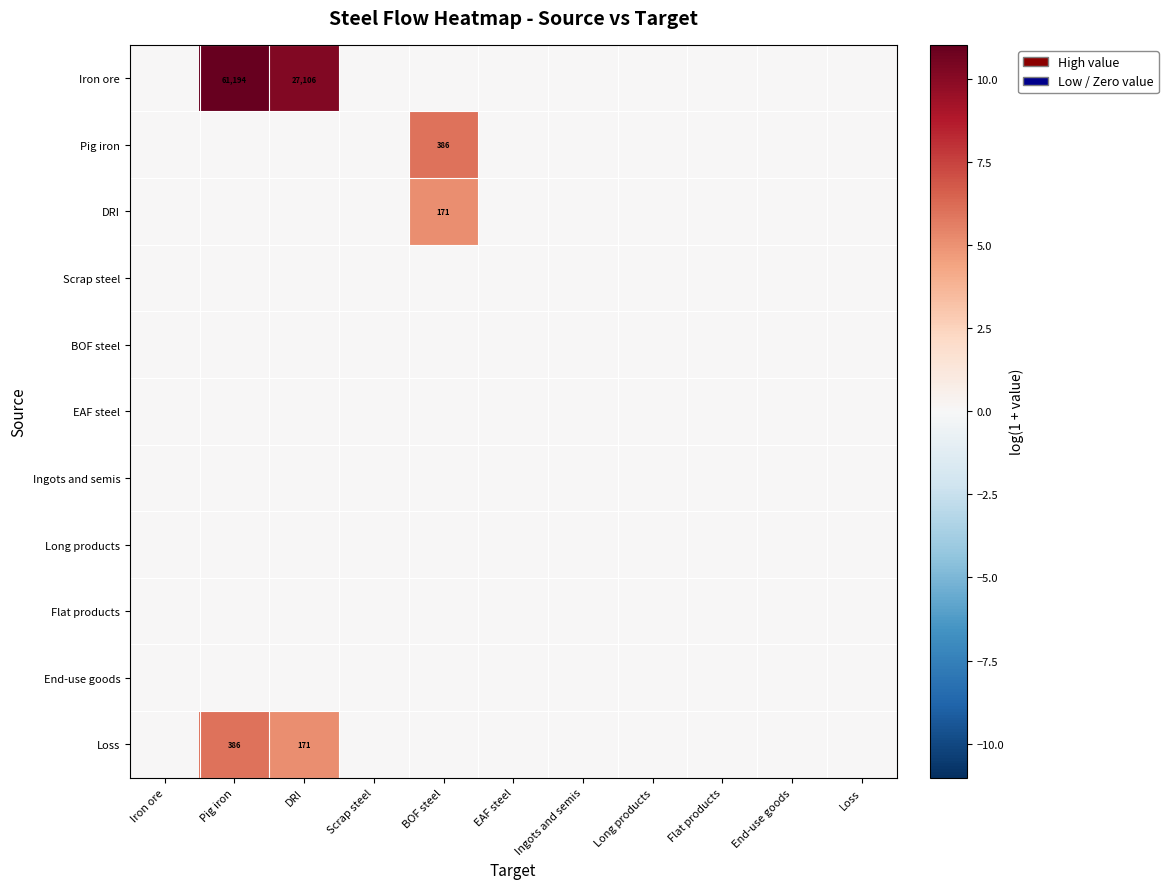

List the series in order of their peak value, lowest first.

Scrap steel, BOF steel, EAF steel, Ingots and semis, Long products, Flat products, End-use goods, DRI, Pig iron, Loss, Iron ore